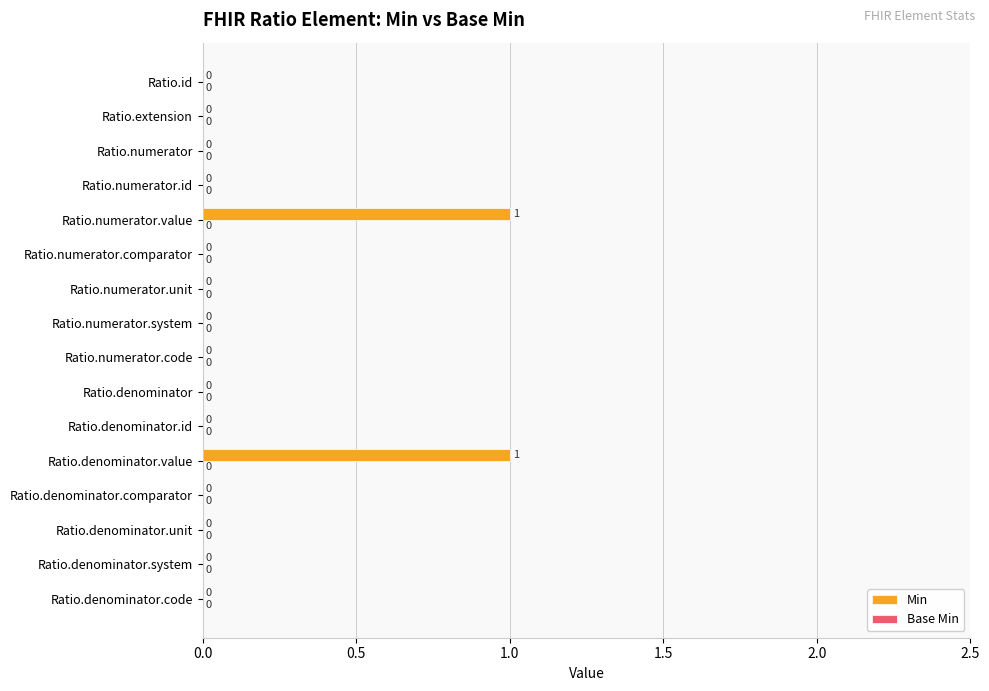

Between Ratio.numerator.system and Ratio.numerator.value, which is larger?

Ratio.numerator.value